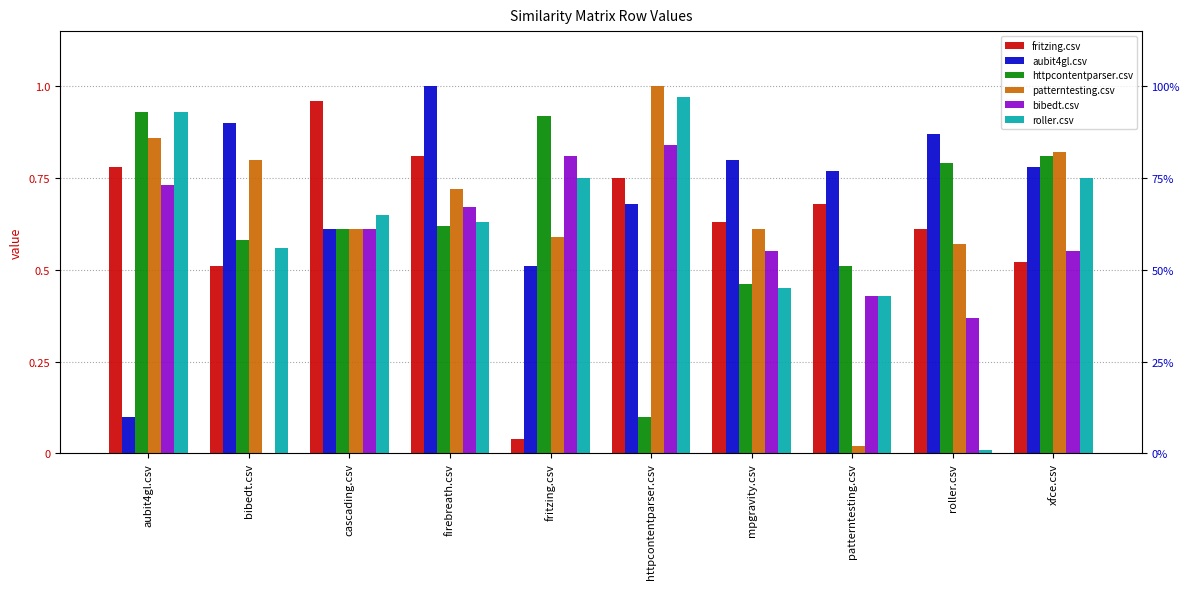

Which label corresponds to the largest value in the chart?

firebreath.csv